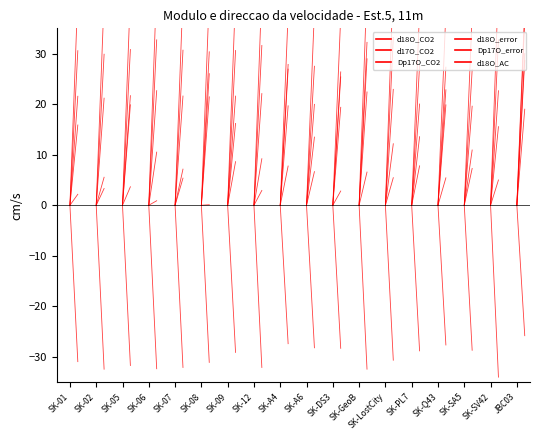

What is the sum of all d17O_CO2 values?

21.6